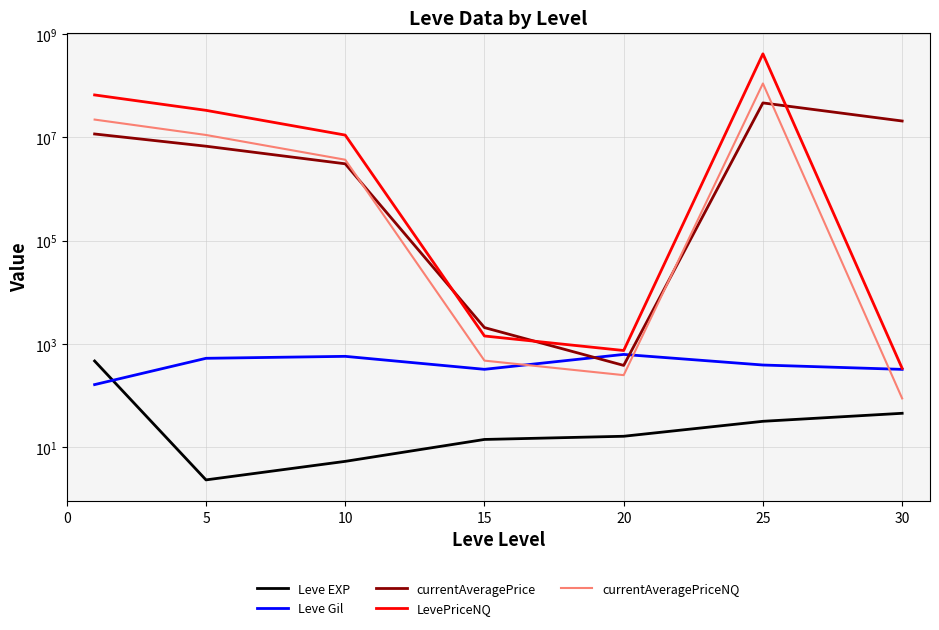

What is the difference between the maximum and second lowest values in the Leve Gil series?

305.8